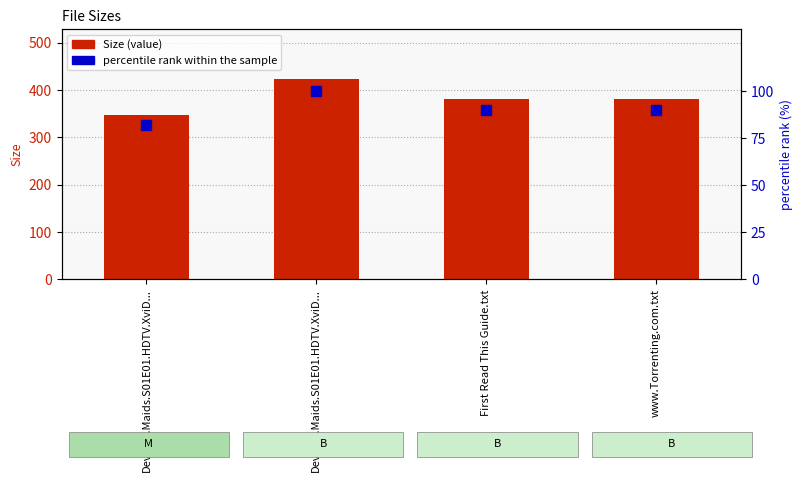

At how many categories does at least one series exceed 82?

4